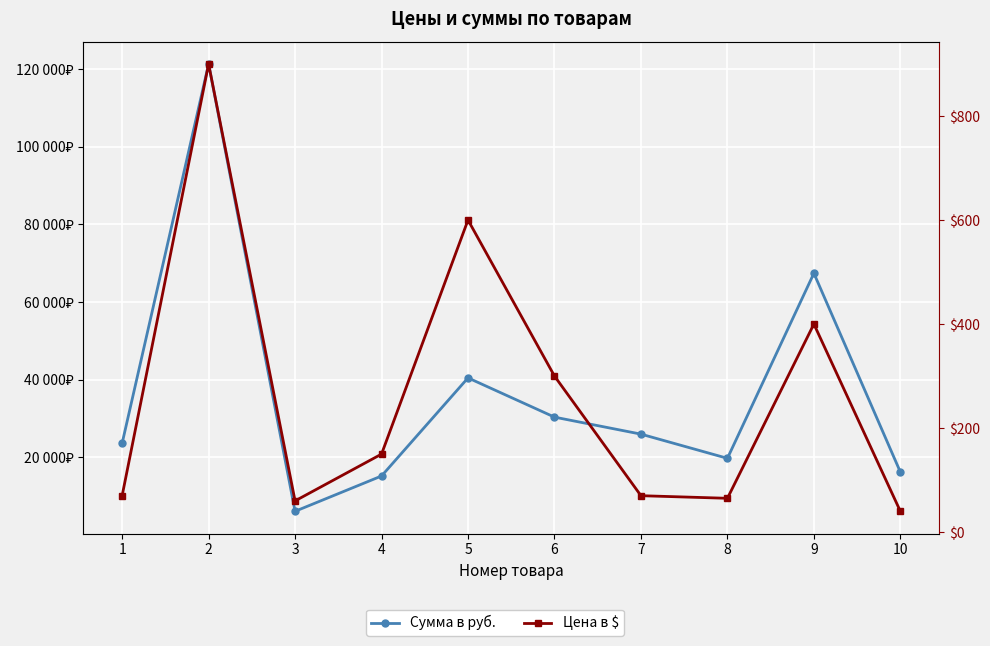

At how many categories does at least one series exceed 1096?

10